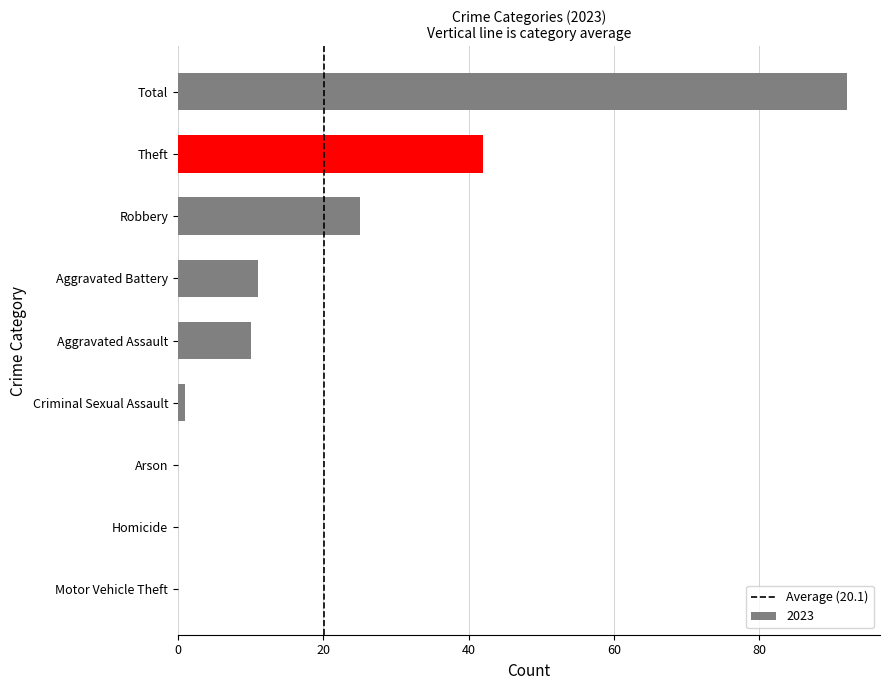

What is the maximum value shown in the chart?

92